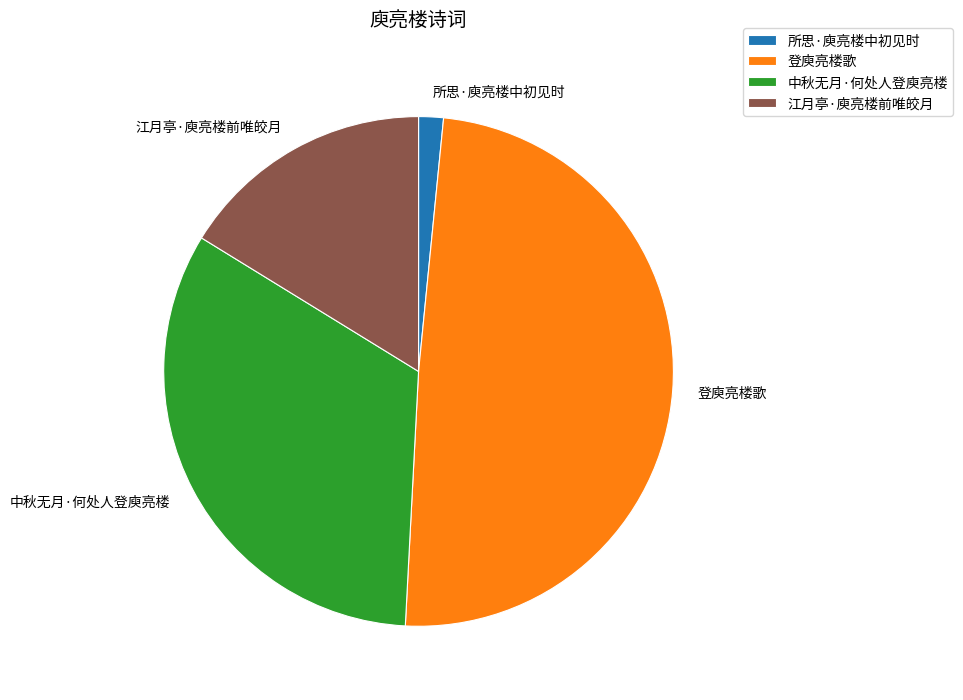

Does 中秋无月·何处人登庾亮楼 account for over 50% of the chart?

No